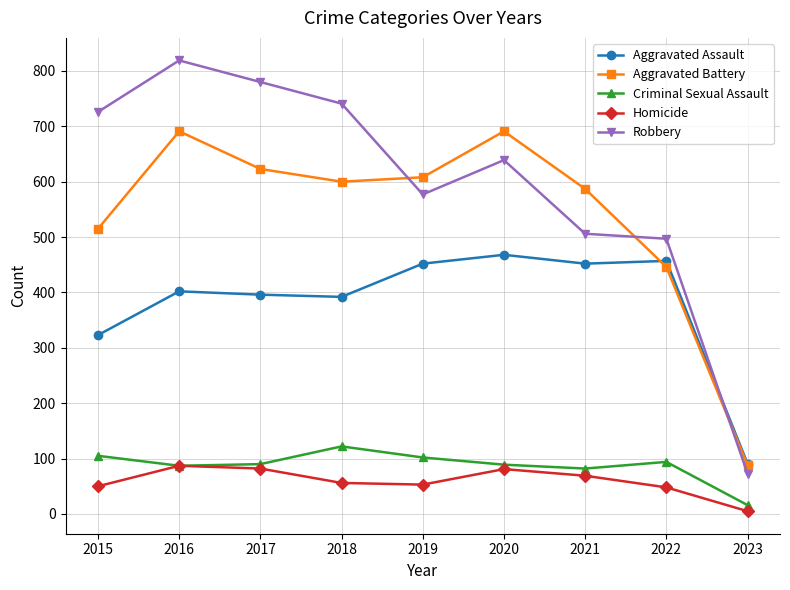

What is the difference between the Aggravated Battery values at 2017 and 2023?

535